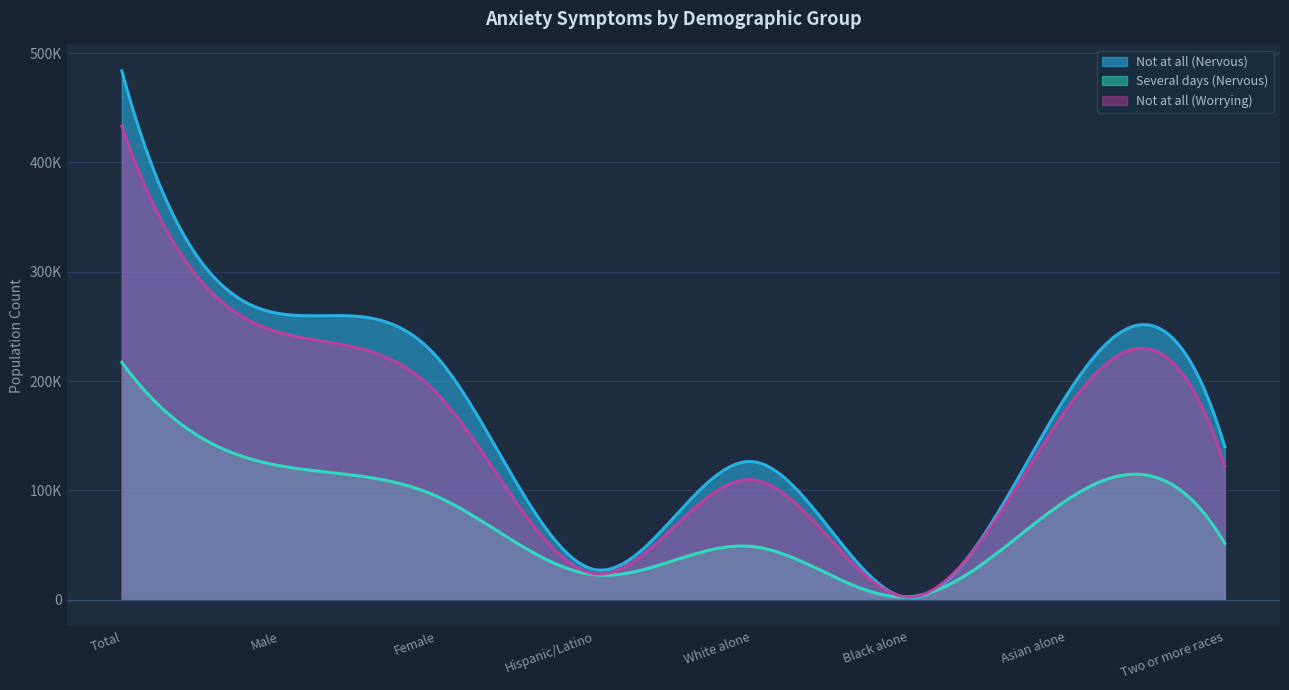

Which series has the largest range (max minus min)?

Not at all (Nervous)